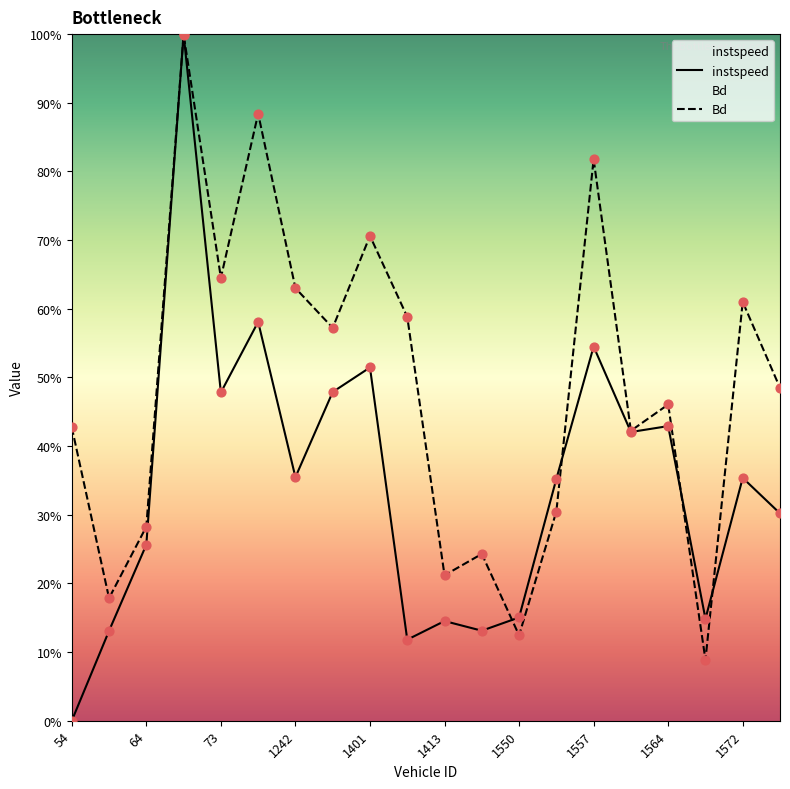

What are all the series names shown in the legend?

instspeed, Bd